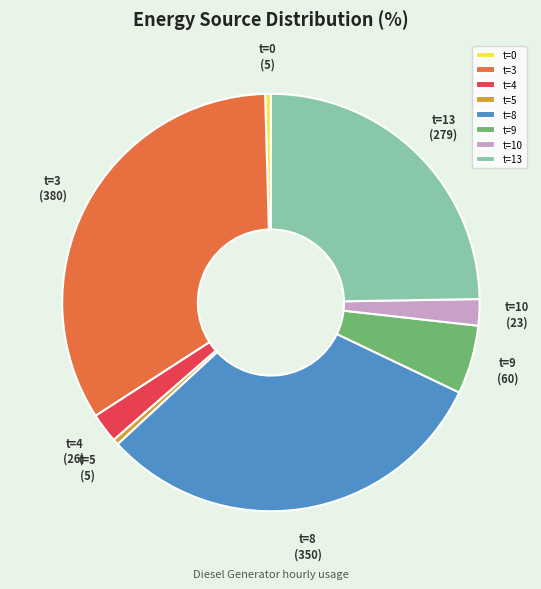

How many segments does this pie chart have?

8